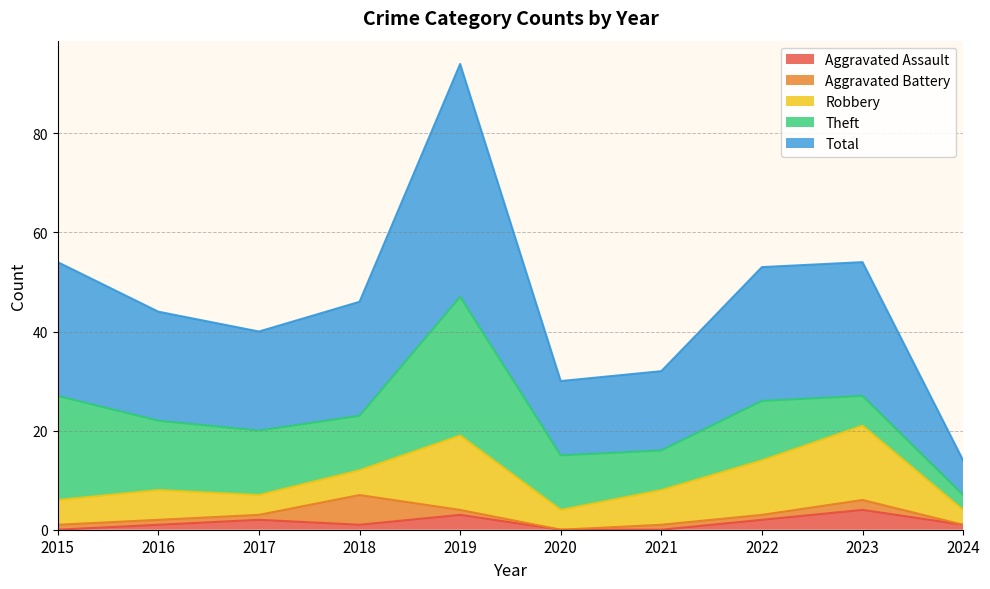

Which series has the widest spread of values?

Total